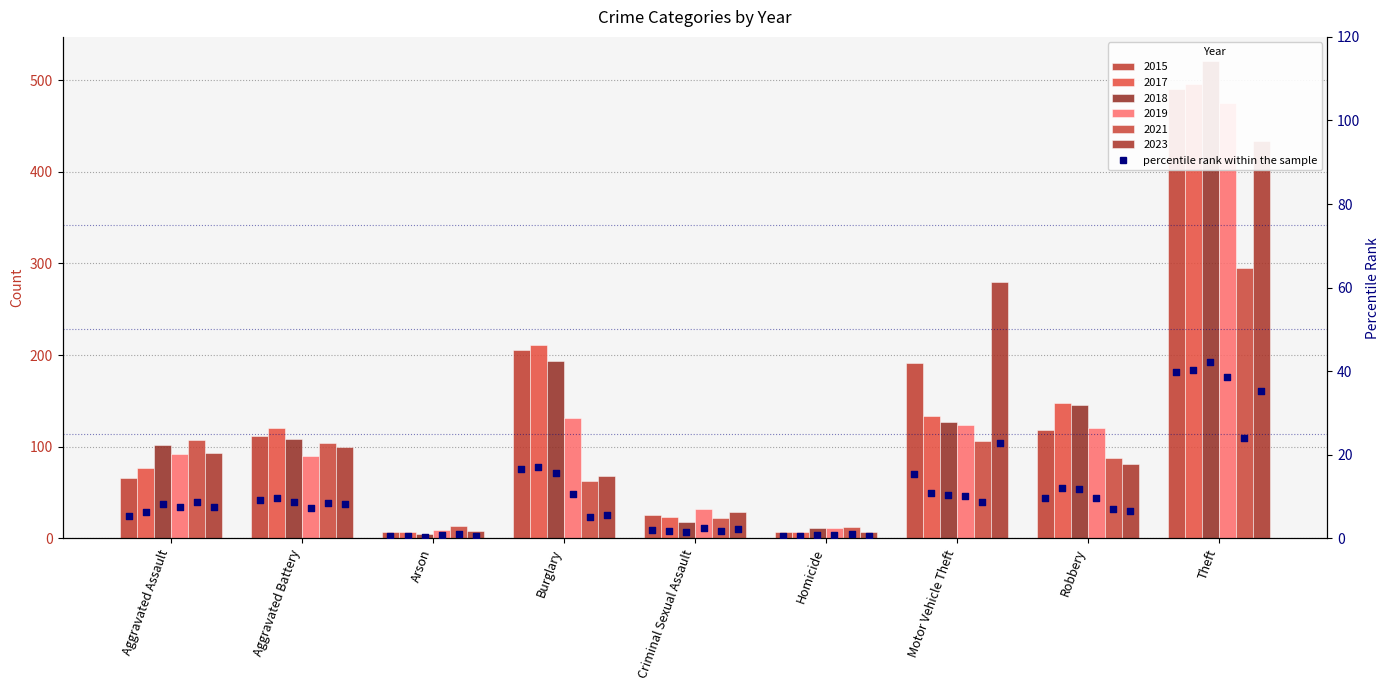

Approximately how many times larger is the value at Criminal Sexual Assault compared to Theft?

0.1